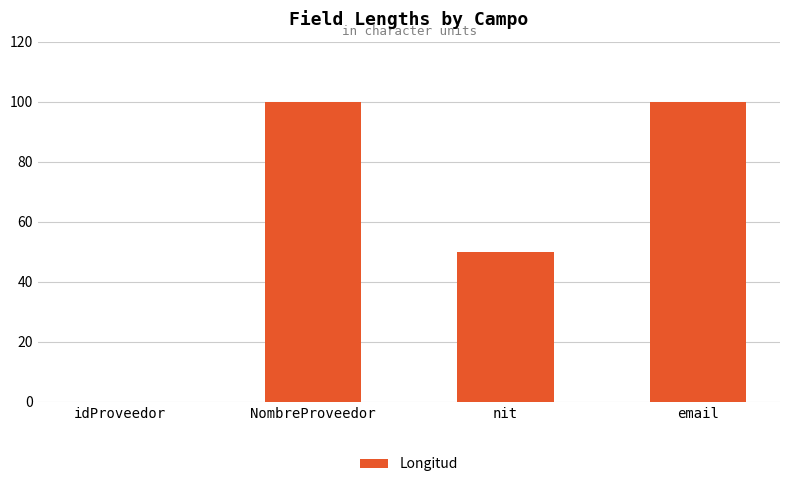

What is the change in value from NombreProveedor to nit?

-50